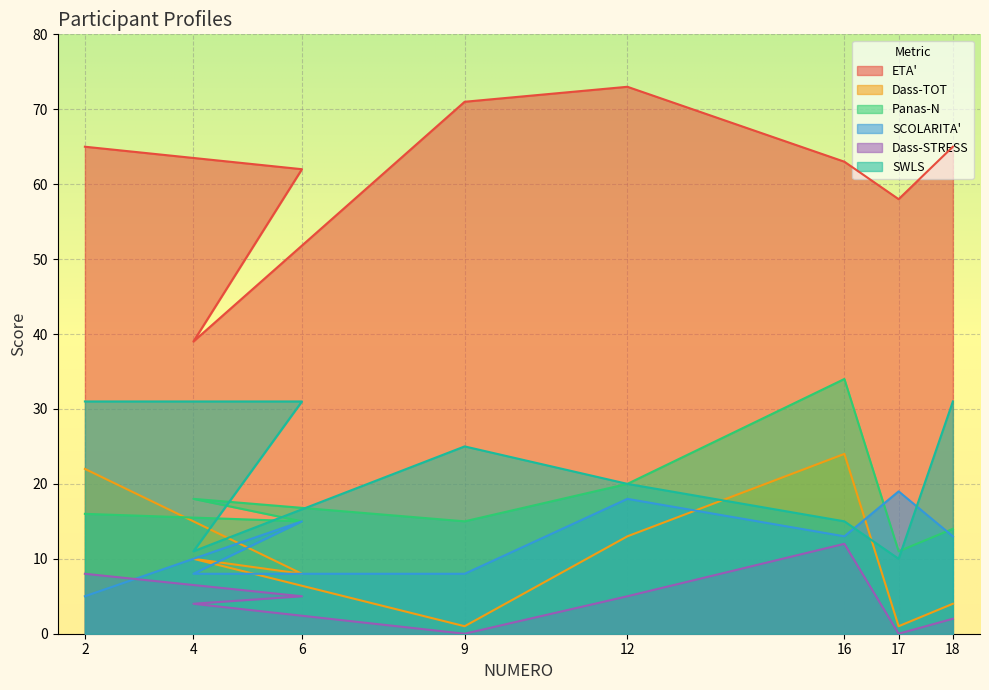

Where is the first local minimum for Dass-STRESS?

9